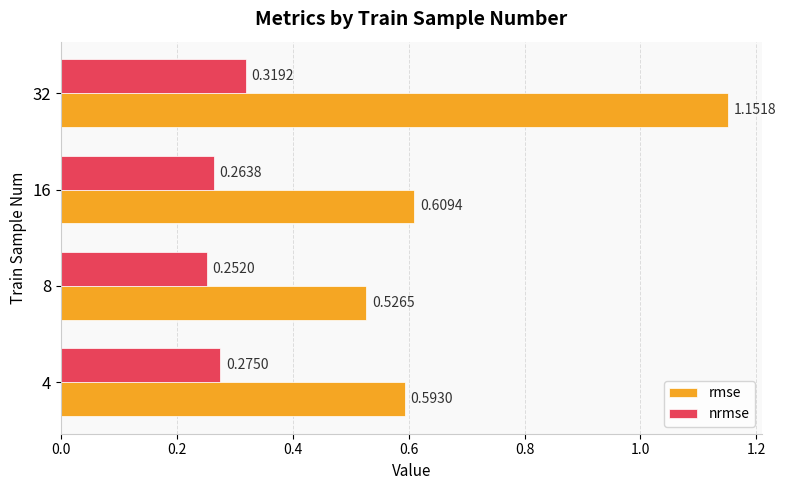

Is the value of rmse at 8 greater than the value of nrmse at 32?

Yes